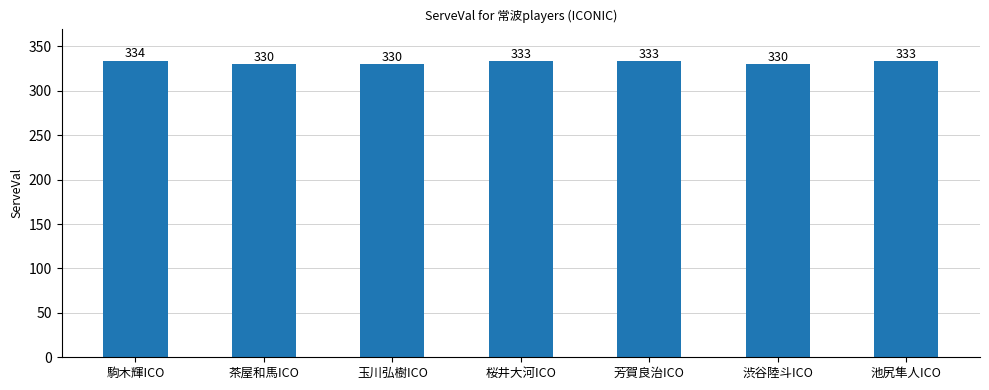

Reading left to right, what are all the values shown in this chart?

334	330	330	333	333	330	333